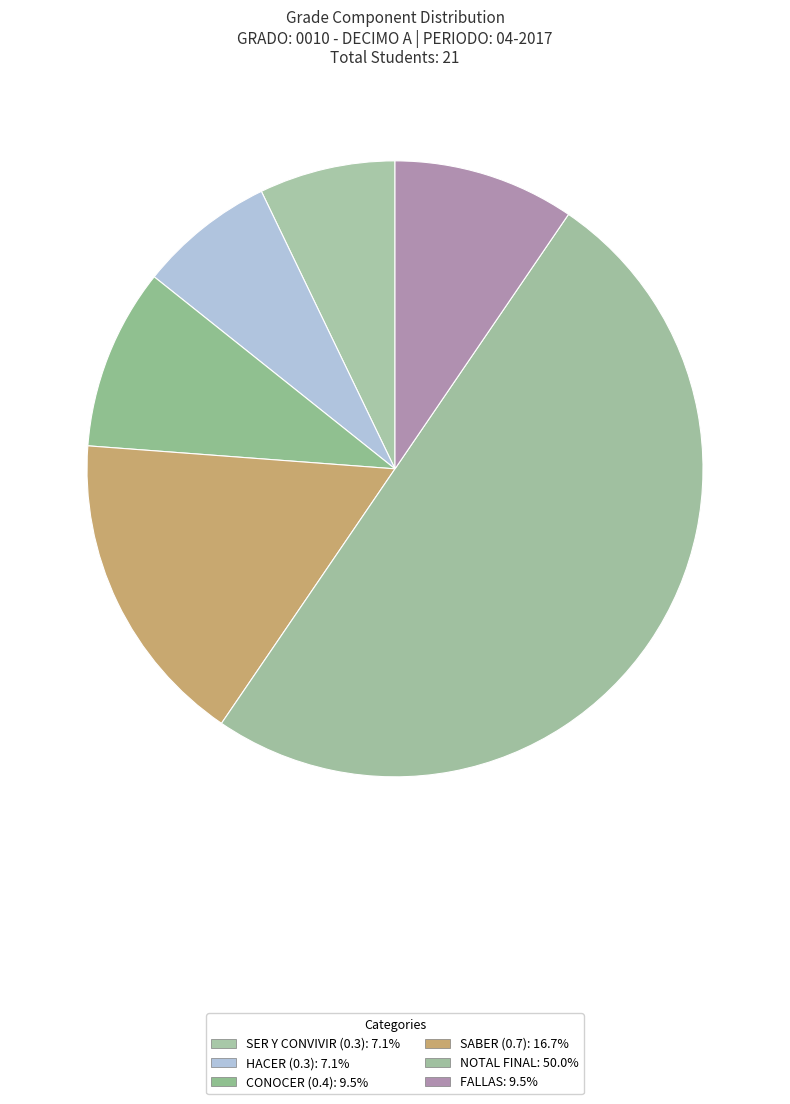

True or false: SER Y CONVIVIR (0.3) accounts for 1% of the total.

False